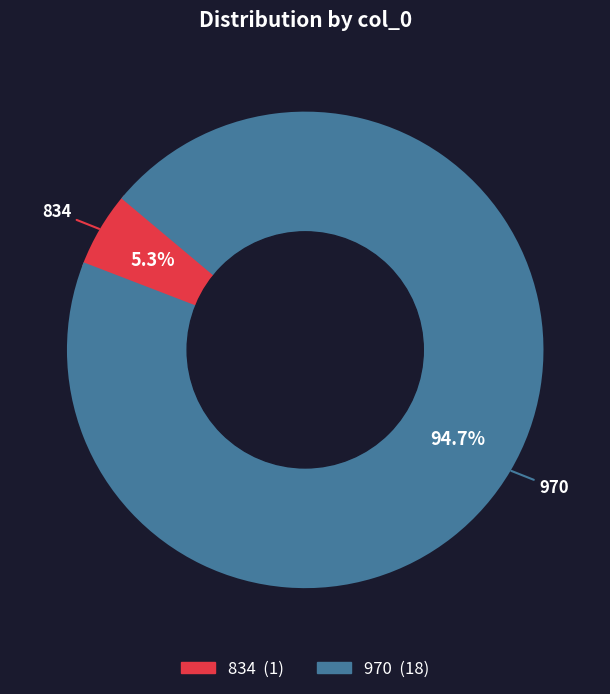

How many segments does this pie chart have?

2